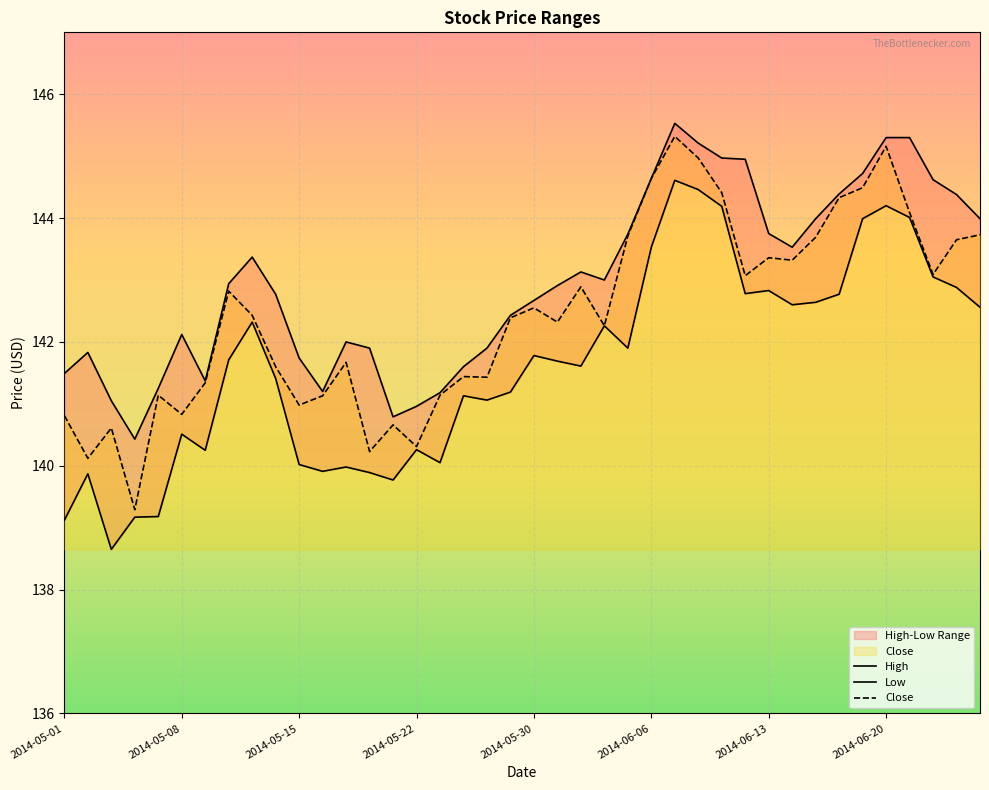

What is the minimum value for Close?

139.3